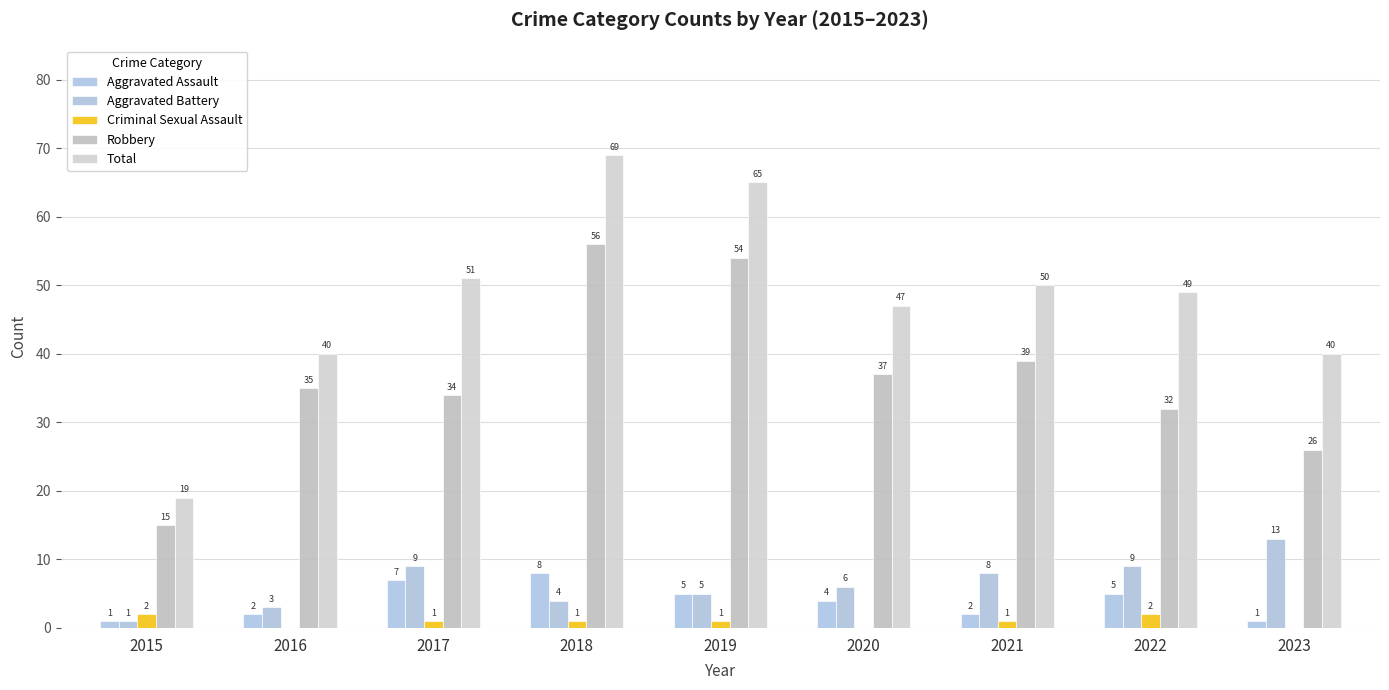

What value does the Total series have at 2022, to the nearest 10?

50